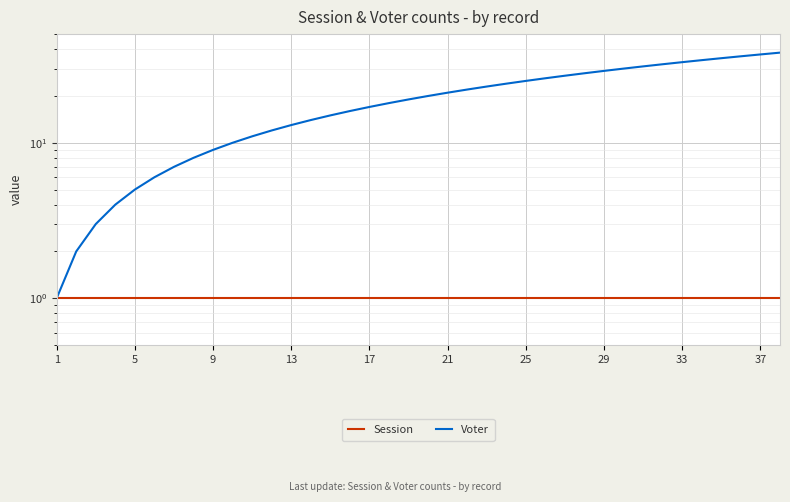

True or false: Voter and Session cross at least once.

False